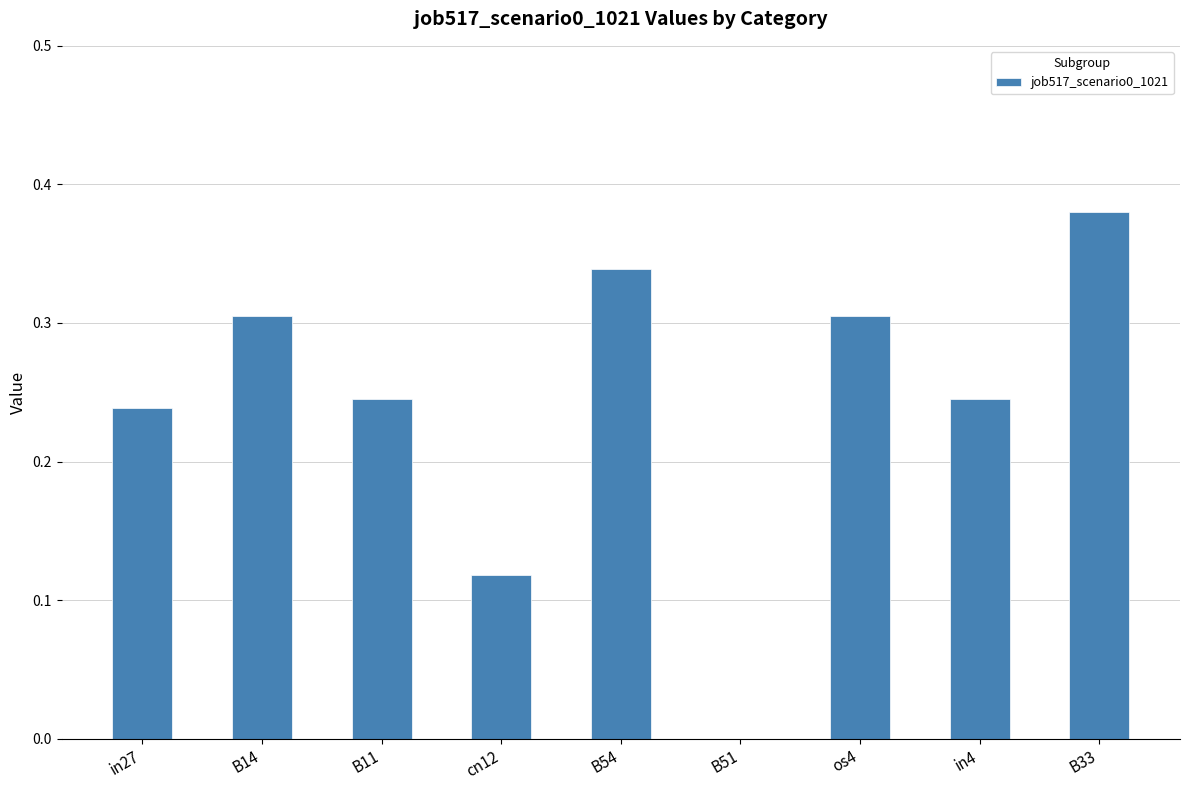

Count the values in the range 0 to 1.

9